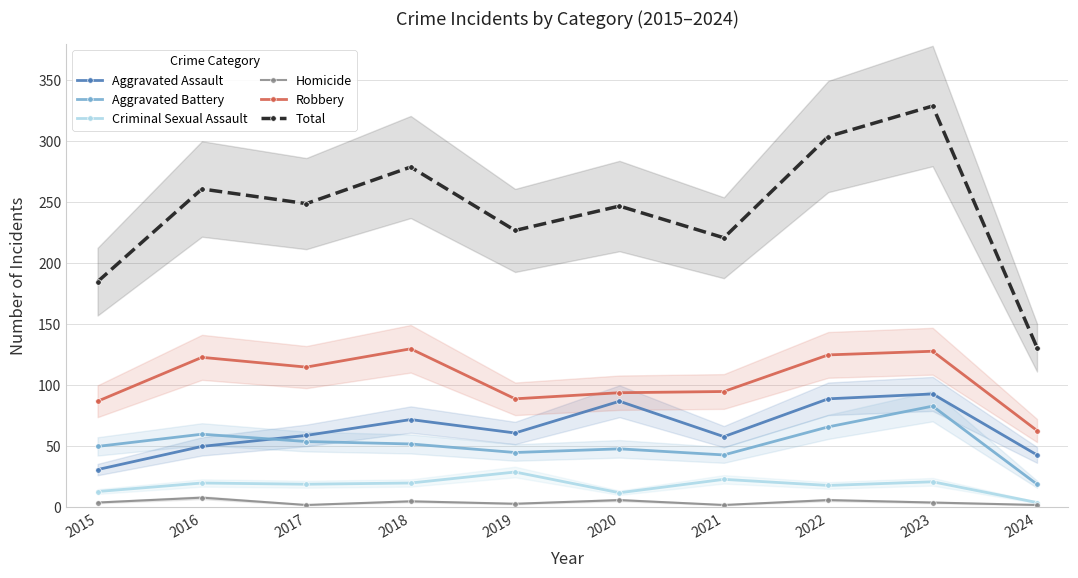

In Aggravated Assault, how many points are lower than both neighbors (excluding endpoints)?

2